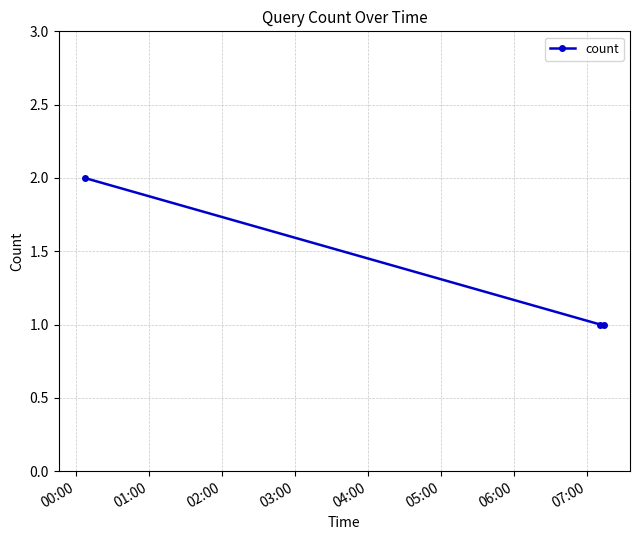

What is the sum of all values?

4